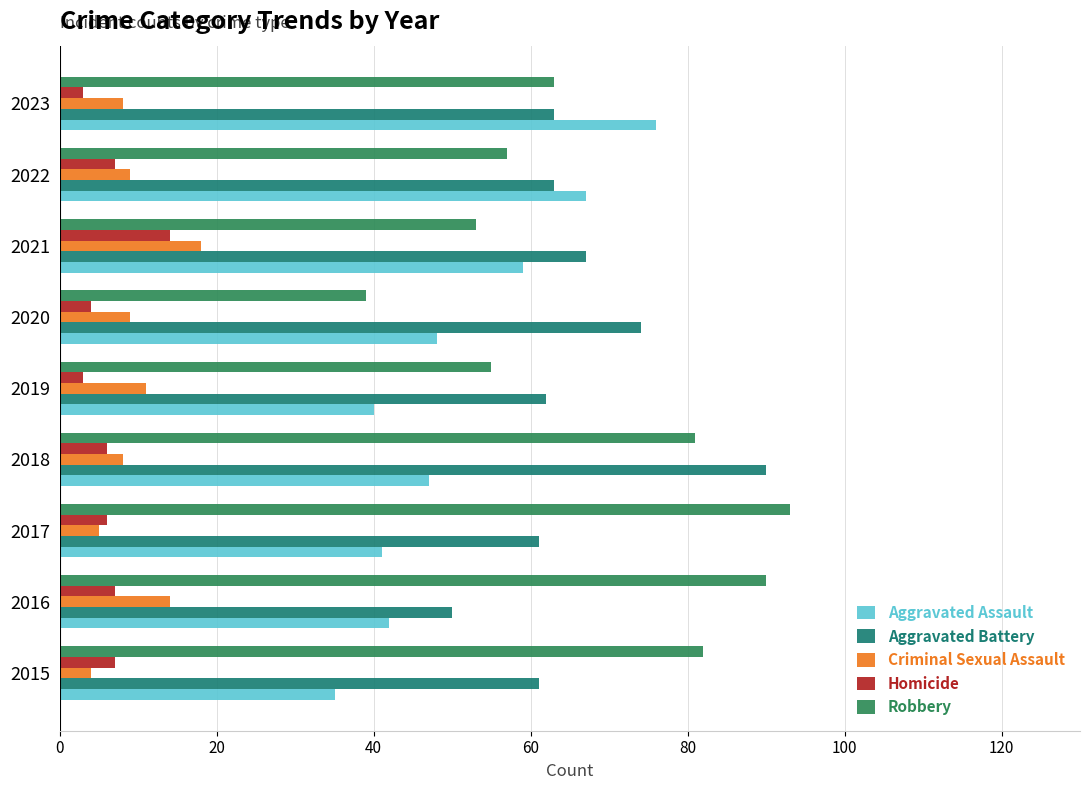

Which series has the largest total across all categories?

Robbery